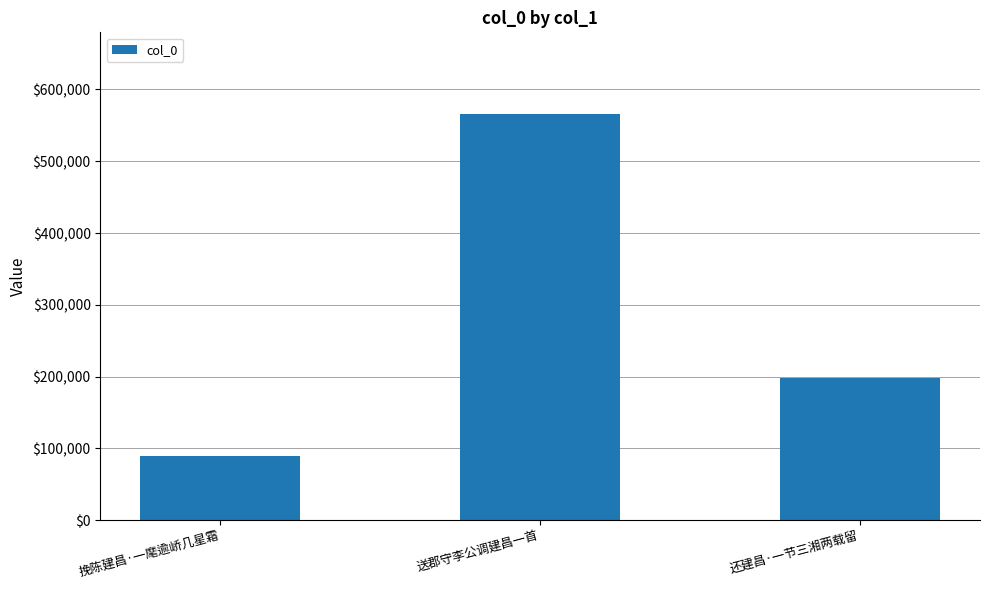

What is the value of the 1st bar from the left?

89583